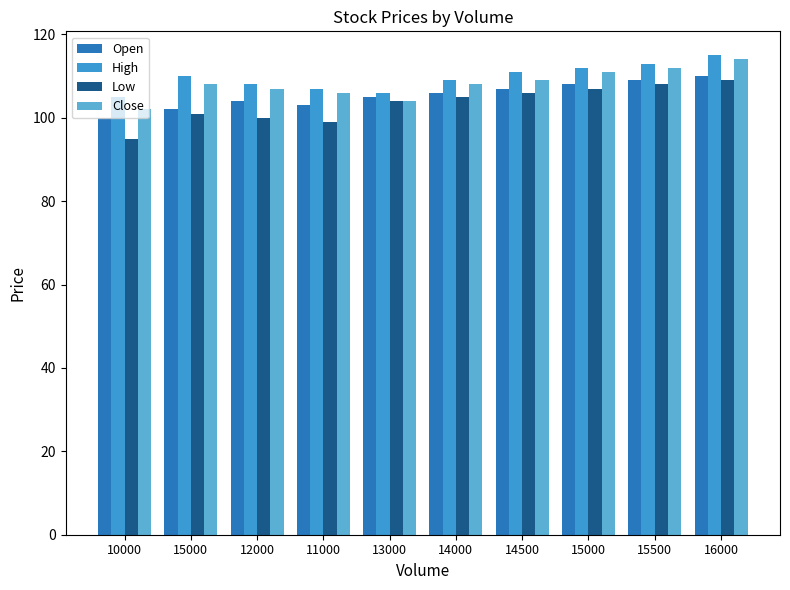

What is the total value across all series at 11000?

415